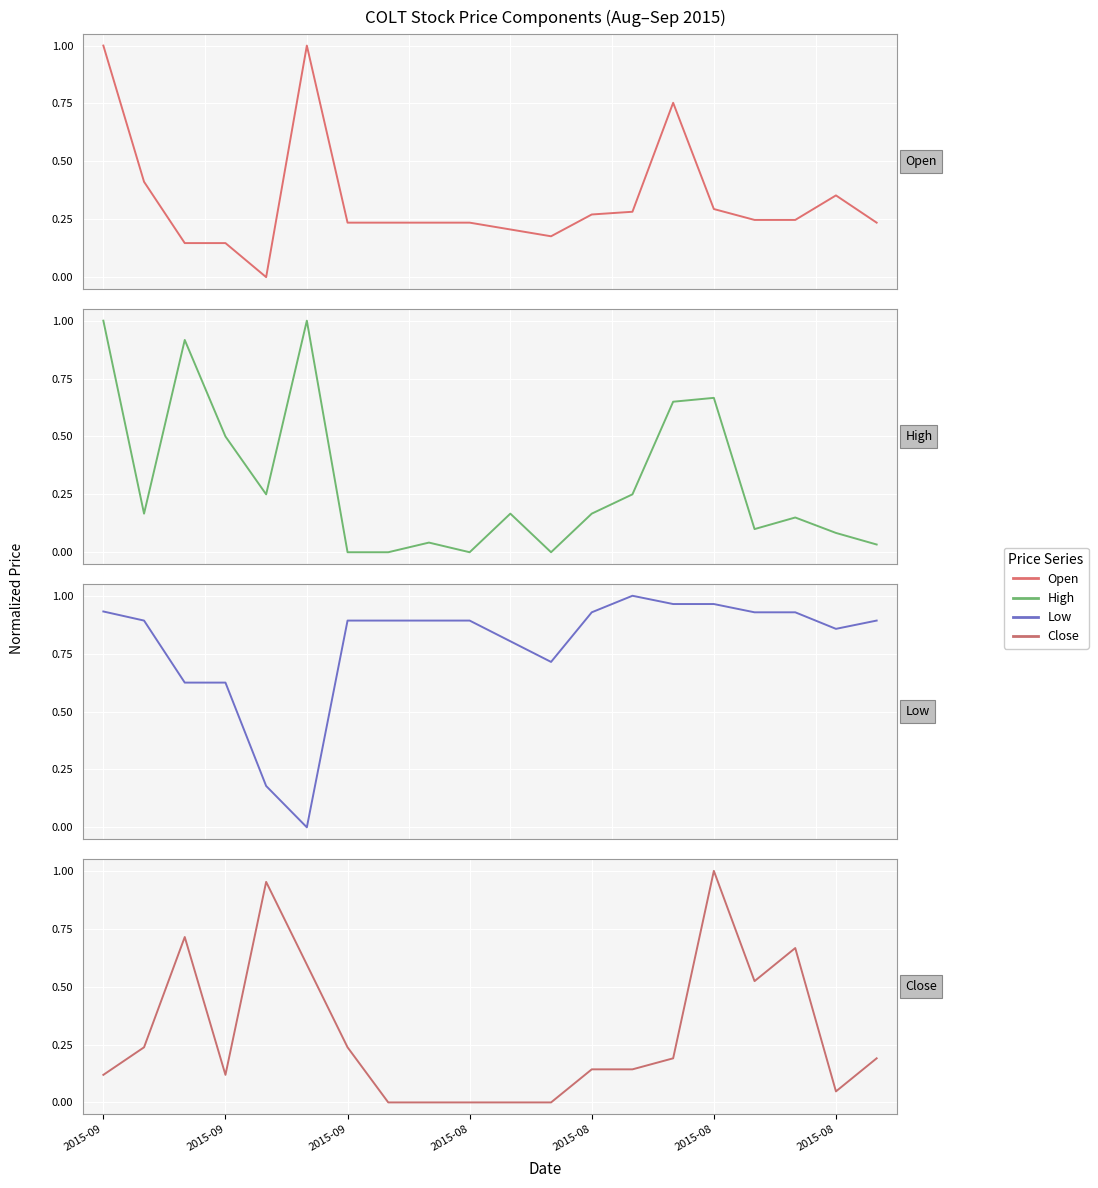

What is the difference between the maximum and minimum values in the High series?

1.0